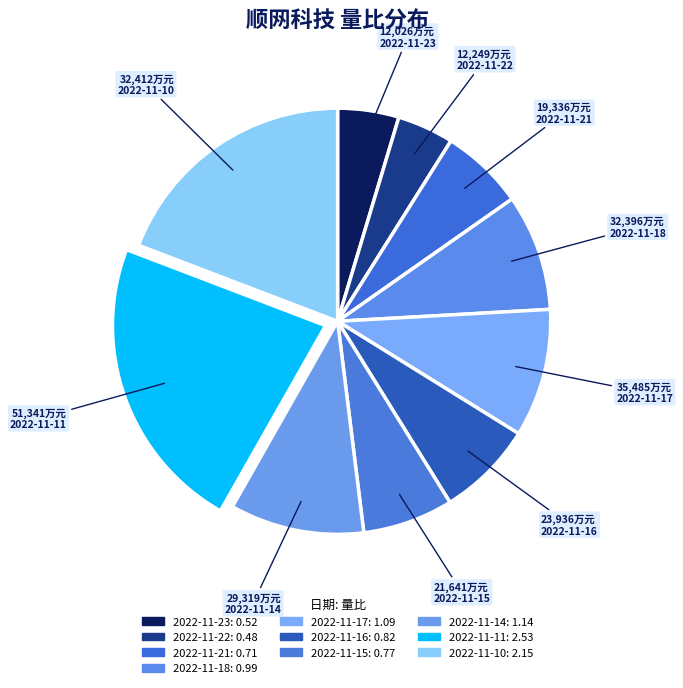

Count the number of slices in the pie.

10